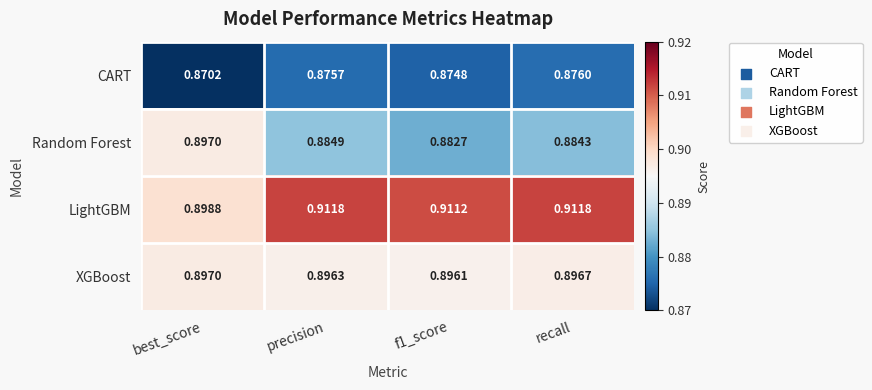

At which category does the chart reach its minimum across all series?

best_score